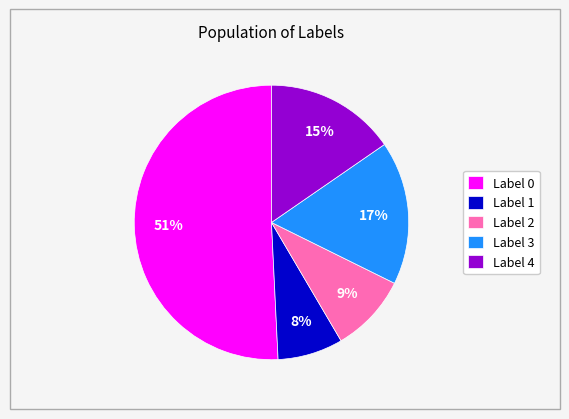

True or false: Label 1 accounts for 8% of the total.

True